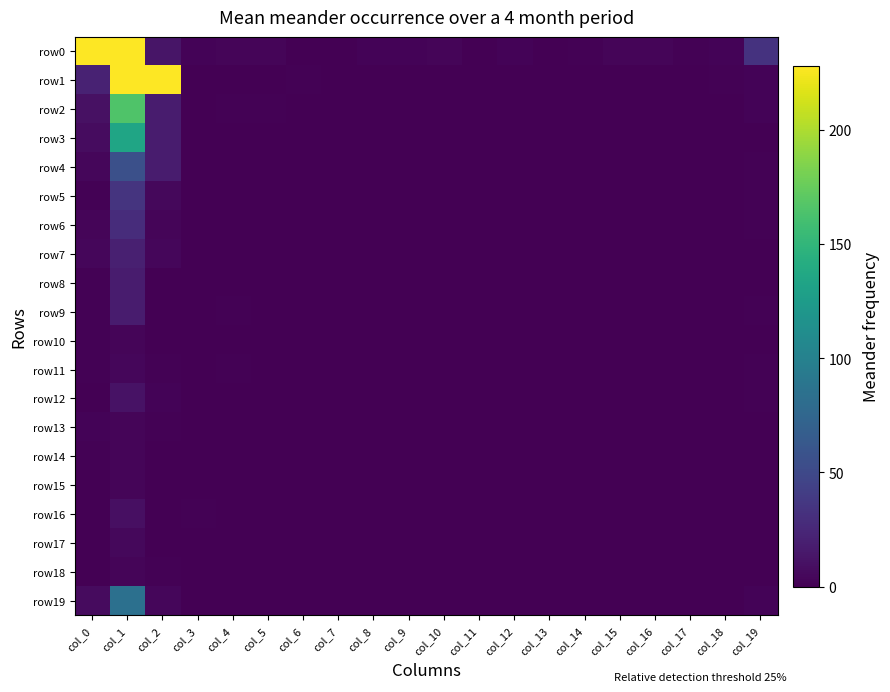

What is the total value across all series at col_17?

1